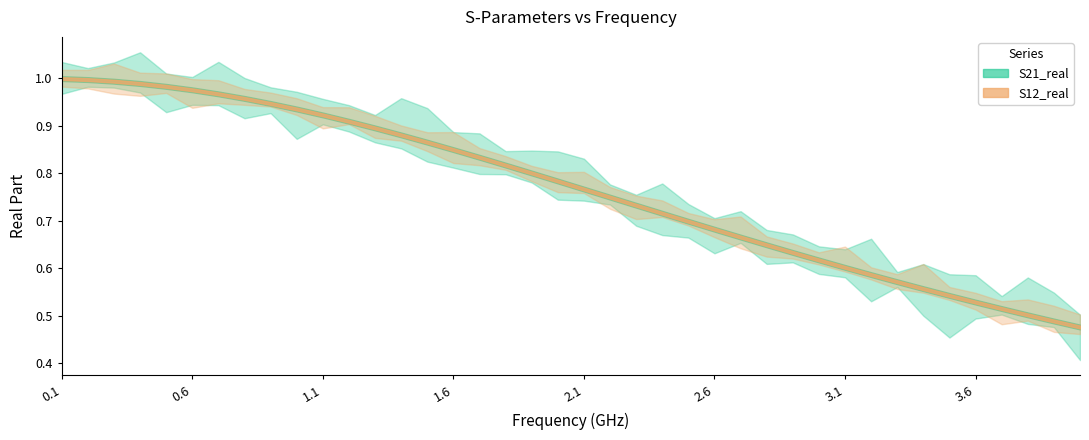

Rank the categories by S21_real value from lowest to highest.

39, 38, 37, 36, 35, 34, 33, 32, 31, 30, 29, 28, 27, 26, 25, 24, 23, 22, 21, 20, 19, 18, 17, 16, 15, 14, 13, 12, 11, 10, 9, 8, 7, 6, 5, 4, 3, 2, 1, 0